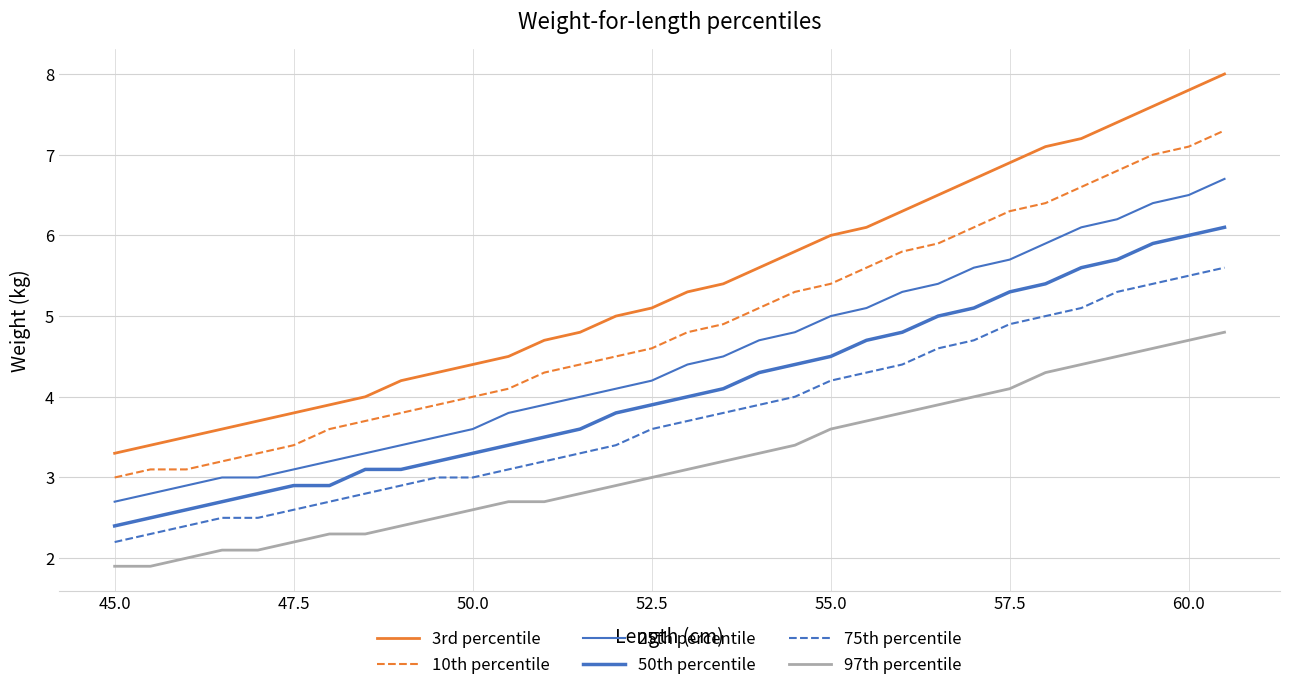

How many lines are shown in the chart?

6